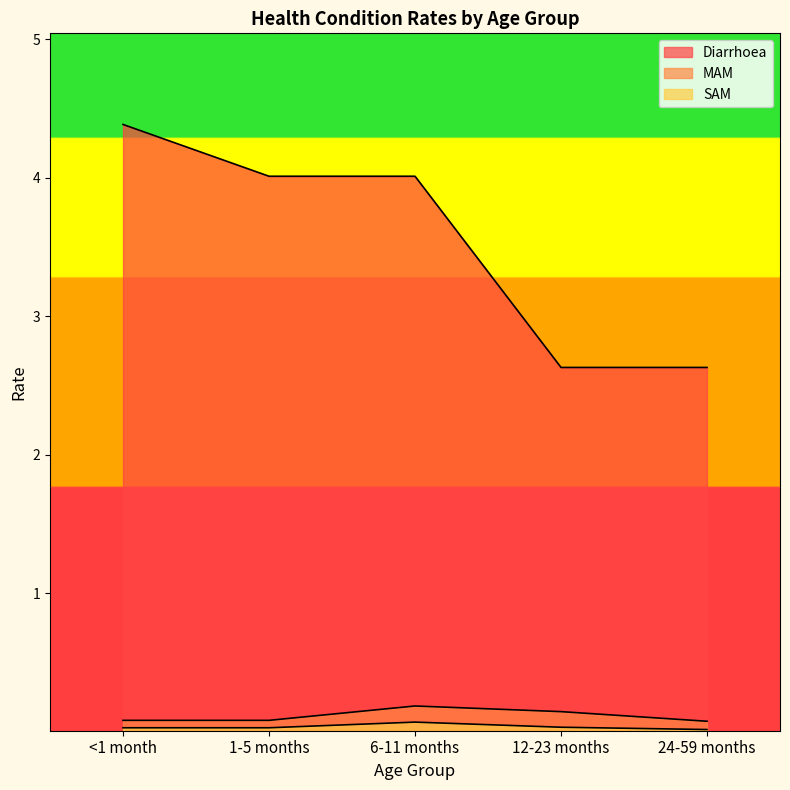

At which label does SAM reach its peak?

6-11 months